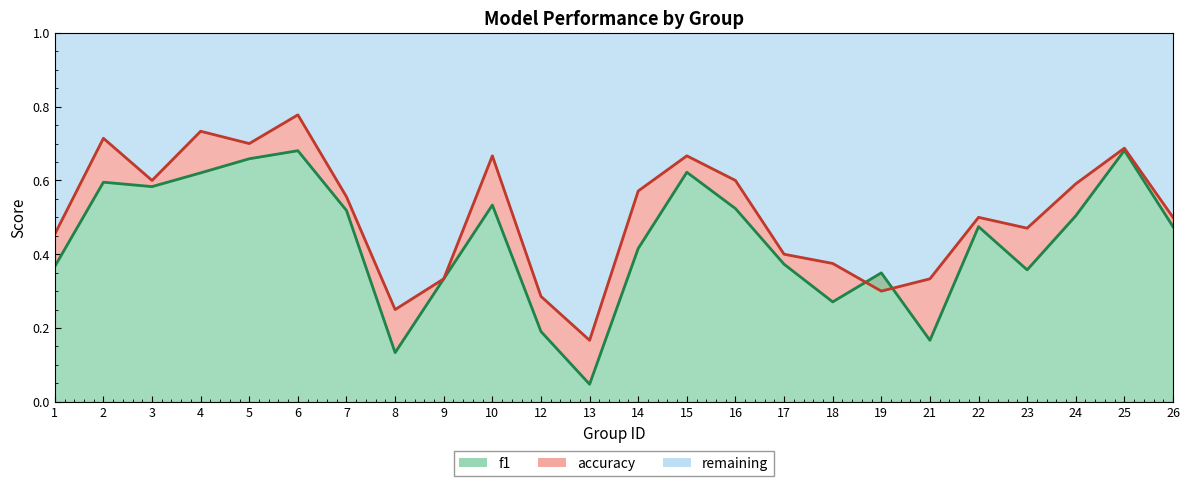

What is the difference between the highest and lowest values at 4?

0.1